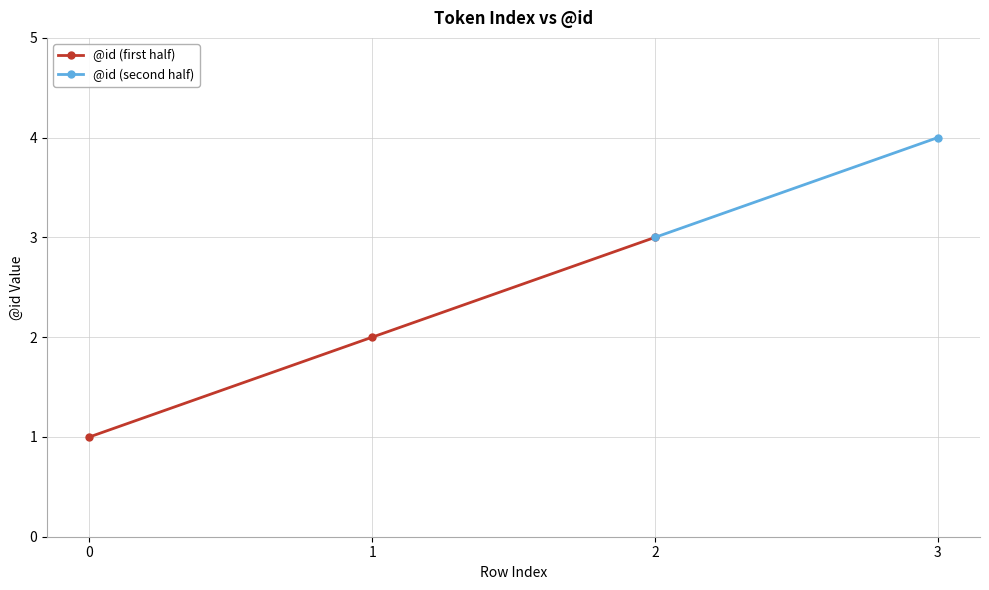

Reading left to right, what are all the values shown in this chart?

1	2	3	4